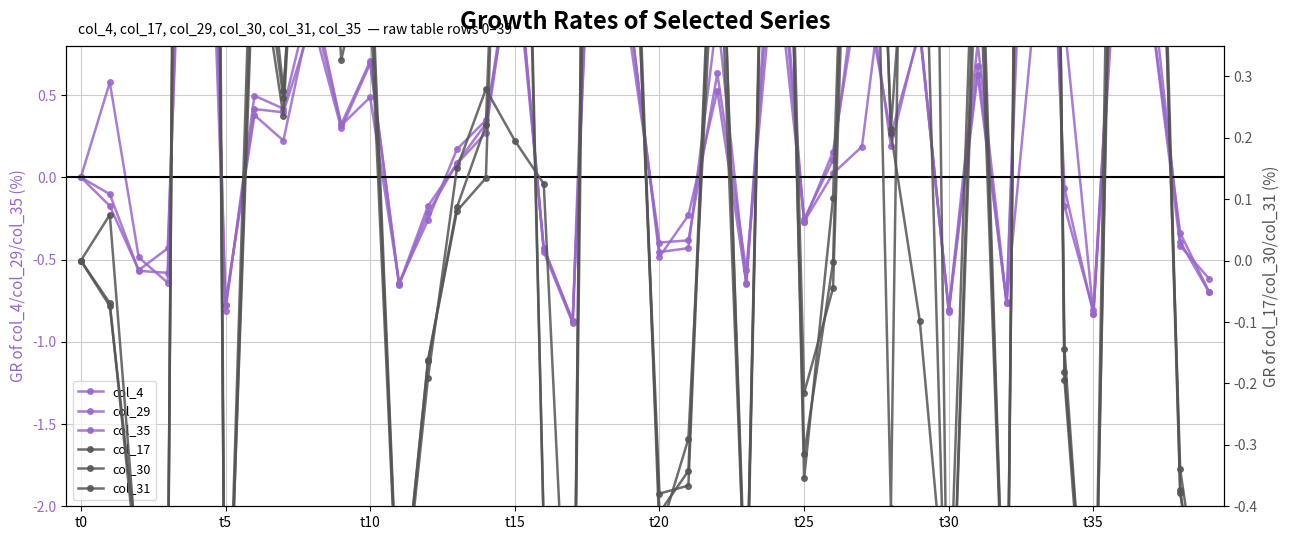

What is the sum of all col_35 values?

15.7